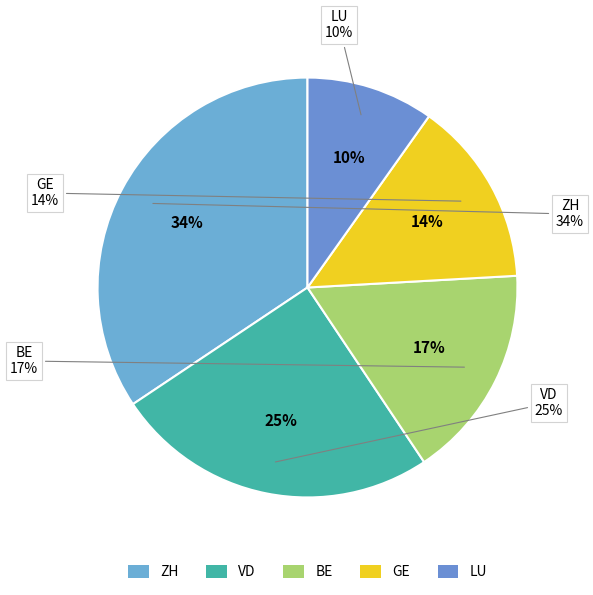

Is it true that VD is 39% of the pie?

False